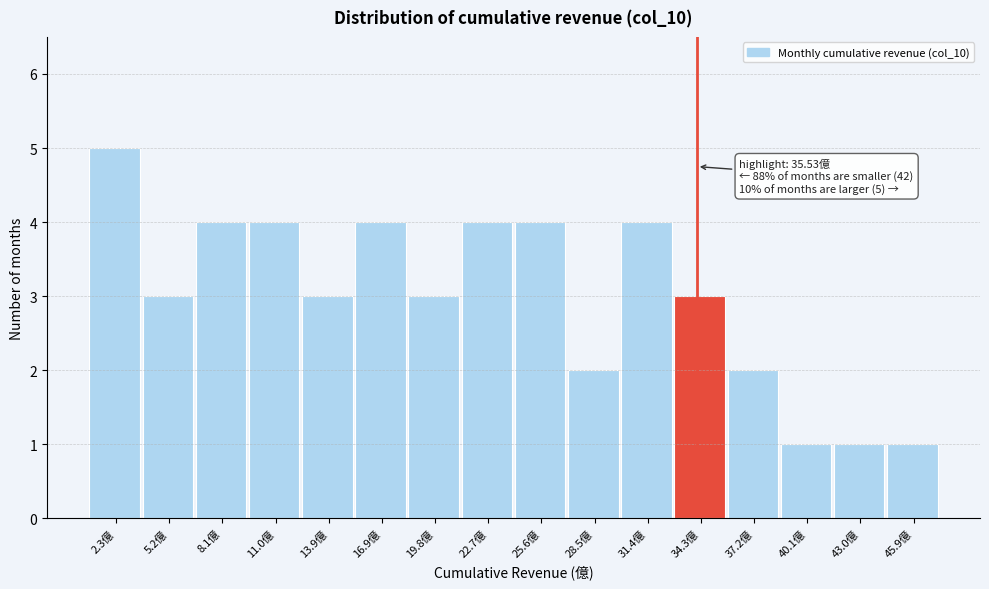

Reading left to right, transcribe all the data shown in this chart.

2.3億=5	5.2億=3	8.1億=4	11.0億=4	13.9億=3	16.9億=4	19.8億=3	22.7億=4	25.6億=4	28.5億=2	31.4億=4	34.3億=3	37.2億=2	40.1億=1	43.0億=1	45.9億=1